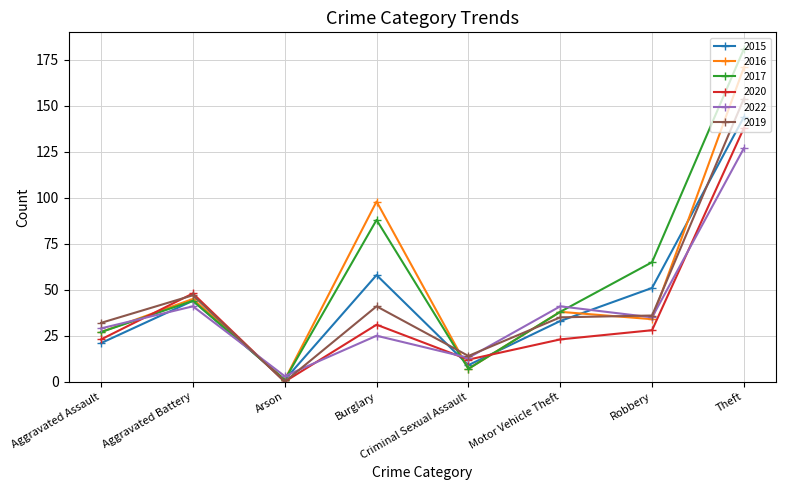

Rank the series by their maximum value, from highest to lowest.

2017, 2016, 2019, 2015, 2020, 2022